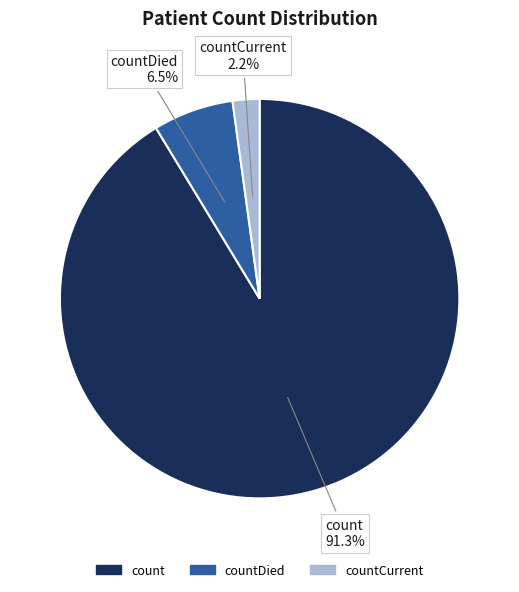

Does any single category account for the majority?

Yes